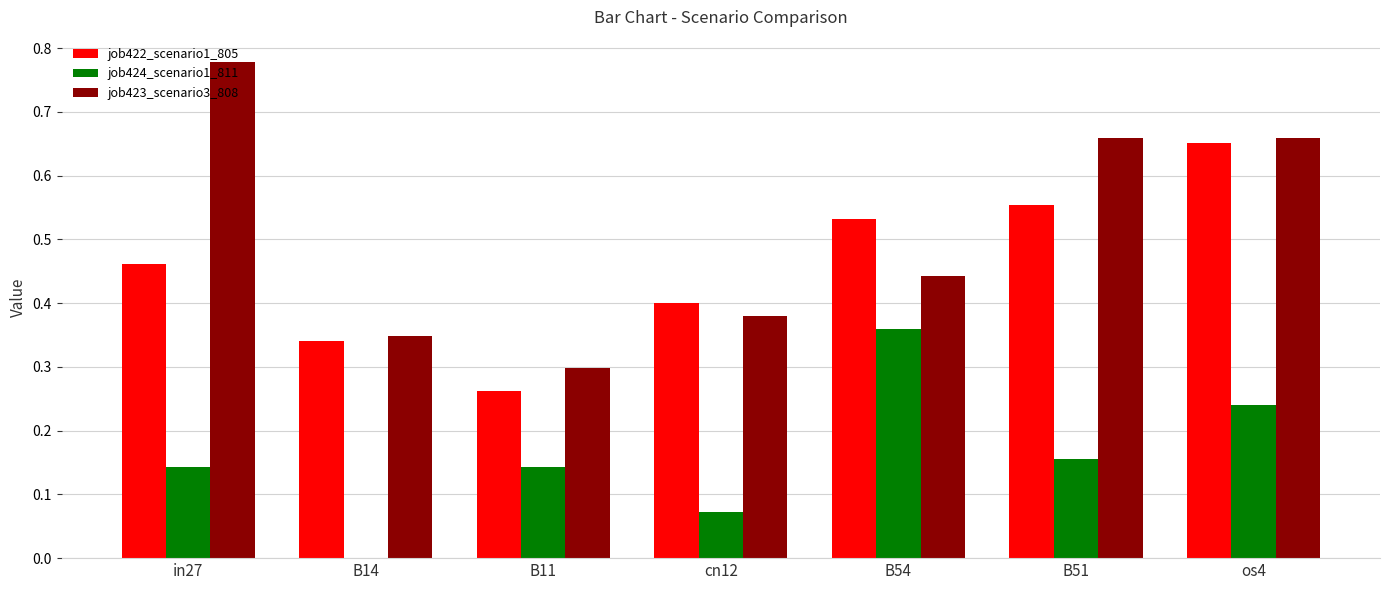

Which series changed the most between cn12 and B54?

job424_scenario1_811